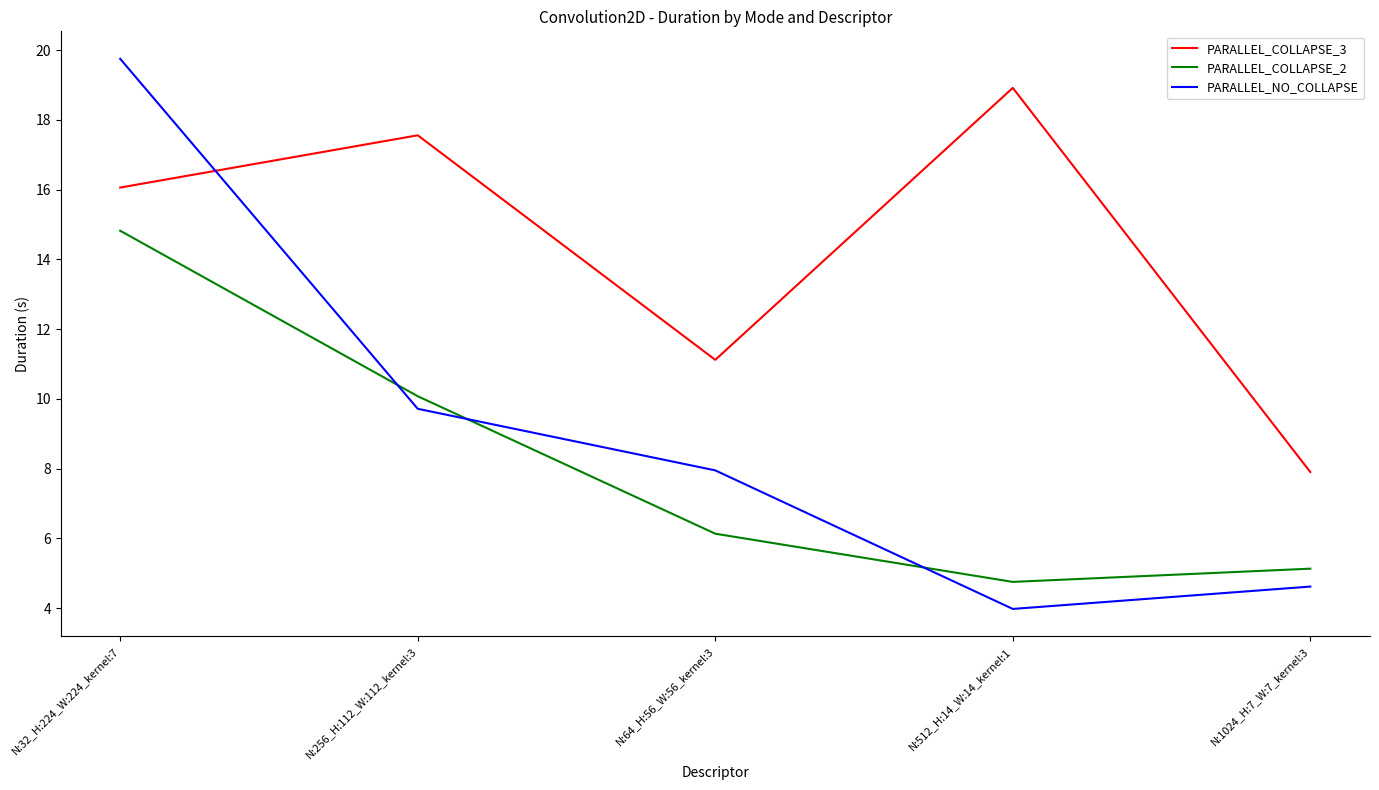

Which category has the lowest value in the PARALLEL_NO_COLLAPSE series?

N:512_H:14_W:14_kernel:1